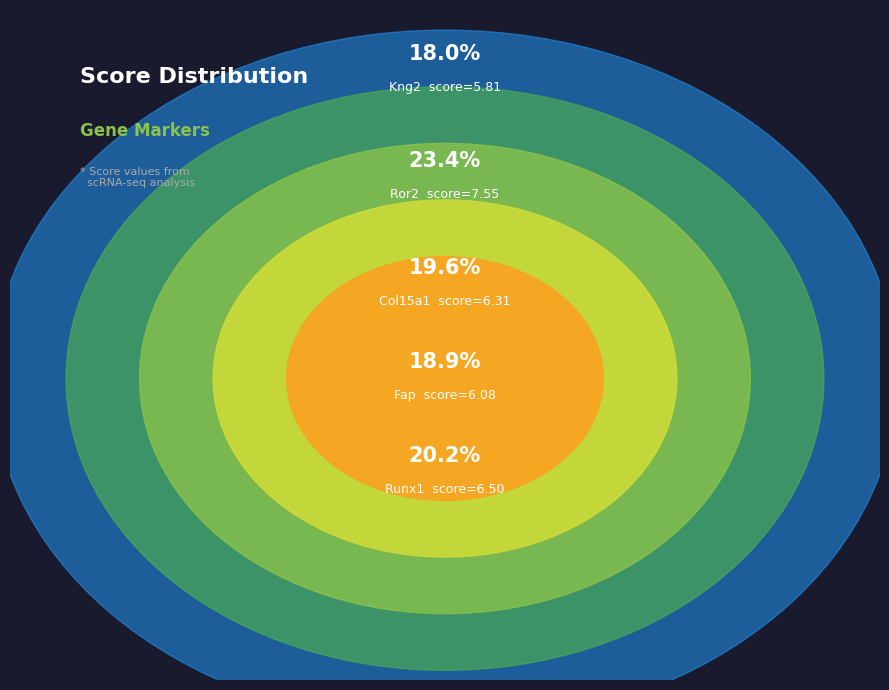

To the nearest percent, what portion does Kng2 represent?

18%